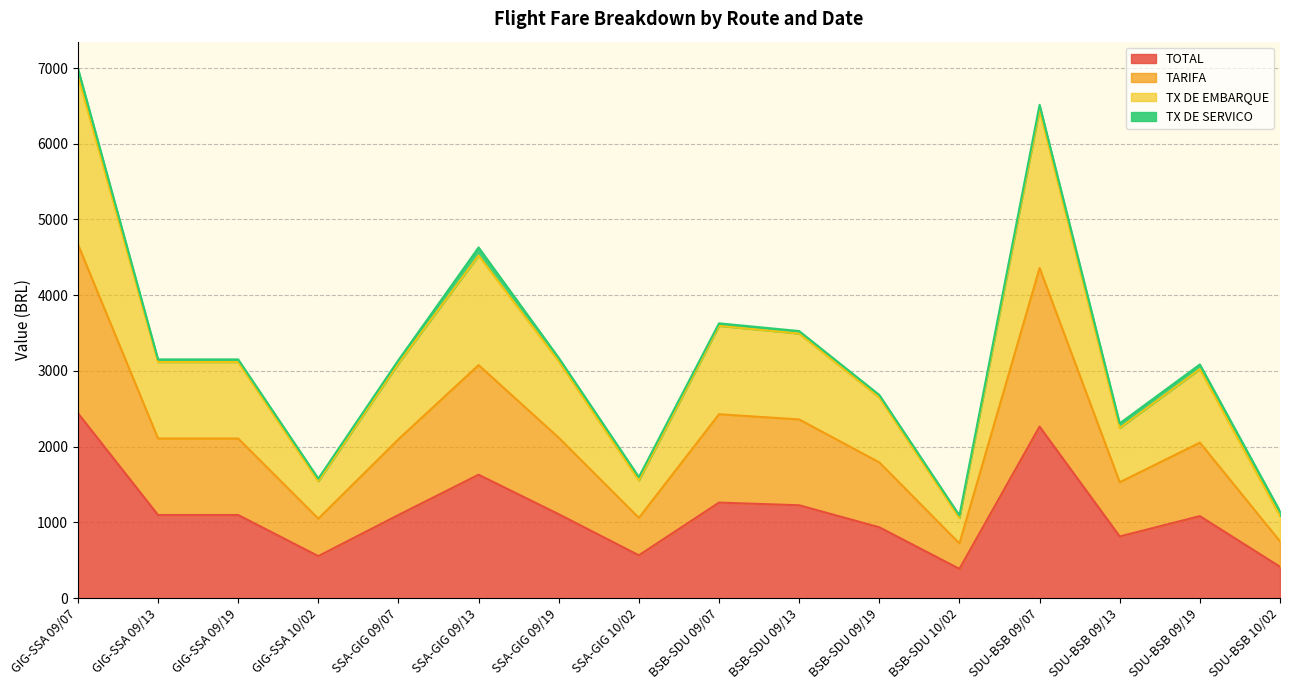

Which series has the largest total across all categories?

TARIFA